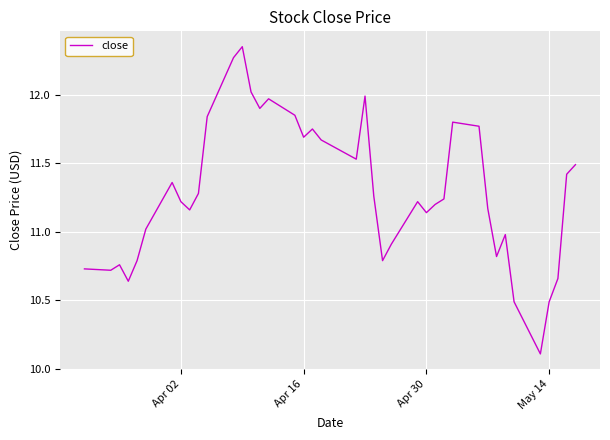

What is the minimum value shown in the chart?

10.1